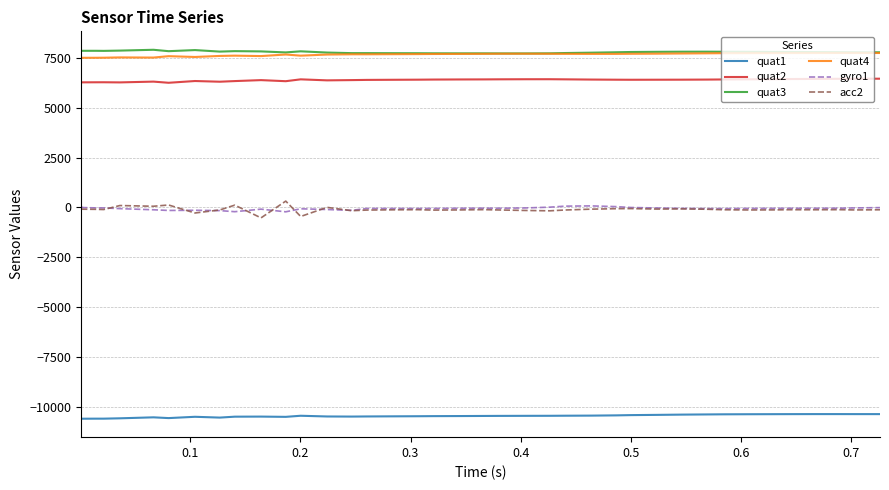

True or false: quat2 and quat3 cross at least once.

False